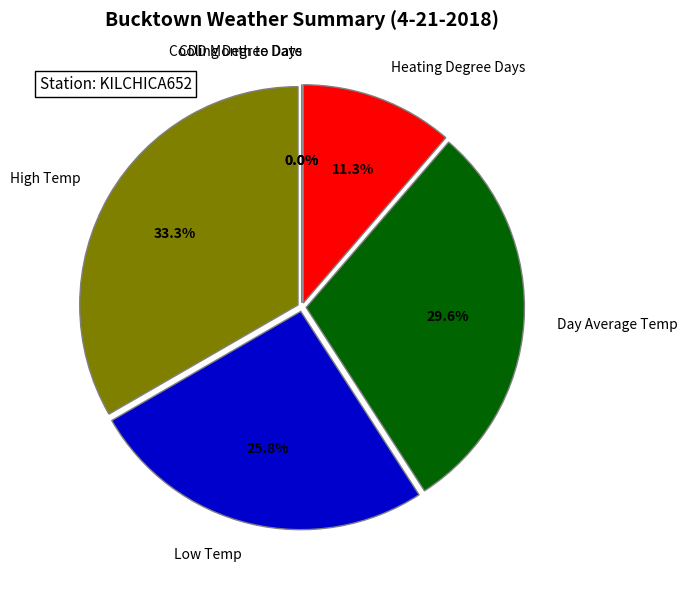

Do High Temp and CDD Month to Date together represent more than half of the pie?

No